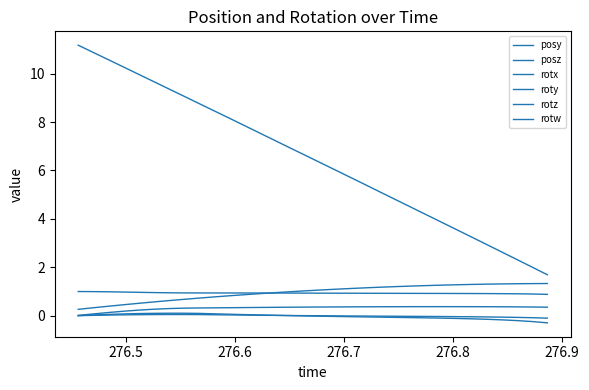

Does the chart display data point markers on the line(s)?

No